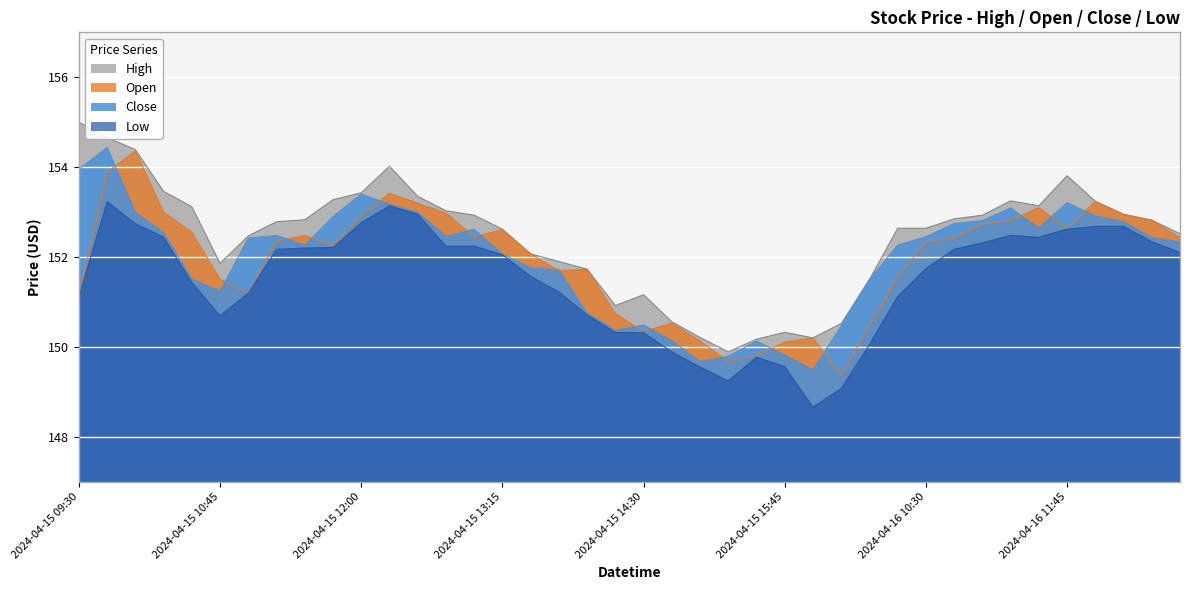

Reading left to right, what are all the values shown in this chart?

High: 155.0	154.7	154.4	153.5	153.1	151.9	152.5	152.8	152.8	153.3	153.4	154.0	153.3	153.0	152.9	152.6	152.1	151.9	151.7	150.9	151.2	150.6	150.2	149.9	150.2	150.3	150.2	150.5	151.5	152.6	152.6	152.8	152.9	153.2	153.1	153.8	153.2	152.9	152.8	152.5
Open: 151.1	153.9	154.4	153.0	152.6	151.5	151.2	152.4	152.5	152.3	152.9	153.4	153.2	153.0	152.4	152.6	152.1	151.7	151.7	150.7	150.3	150.5	150.1	149.7	149.8	150.1	150.2	149.3	150.5	151.6	152.3	152.4	152.7	152.8	153.1	152.6	153.2	152.9	152.8	152.4
Close: 153.9	154.4	153.0	152.5	151.5	151.2	152.4	152.5	152.3	152.9	153.4	153.2	153.0	152.5	152.6	152.1	151.8	151.7	150.8	150.4	150.5	150.1	149.7	149.8	150.1	149.8	149.5	150.5	151.5	152.3	152.4	152.7	152.8	153.1	152.7	153.2	152.9	152.8	152.4	152.3
Low: 151.1	153.2	152.7	152.4	151.4	150.7	151.2	152.2	152.2	152.2	152.8	153.1	152.9	152.2	152.2	152.1	151.6	151.2	150.7	150.3	150.3	149.9	149.6	149.2	149.8	149.6	148.7	149.1	150.1	151.1	151.7	152.2	152.3	152.5	152.4	152.6	152.7	152.7	152.3	152.1